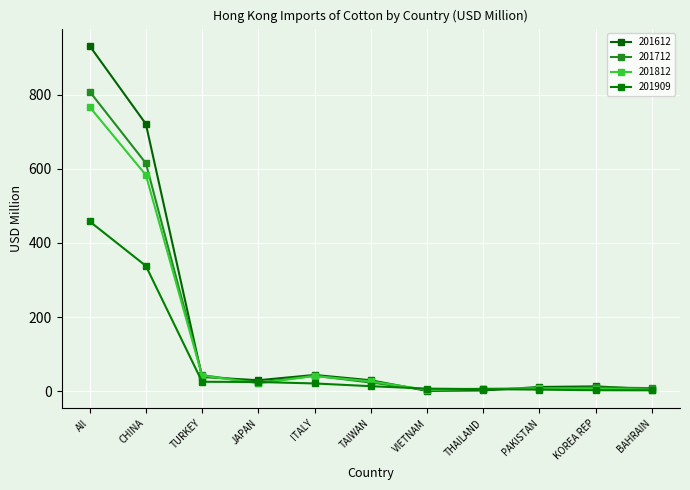

What are all the series names shown in the legend?

201612, 201712, 201812, 201909